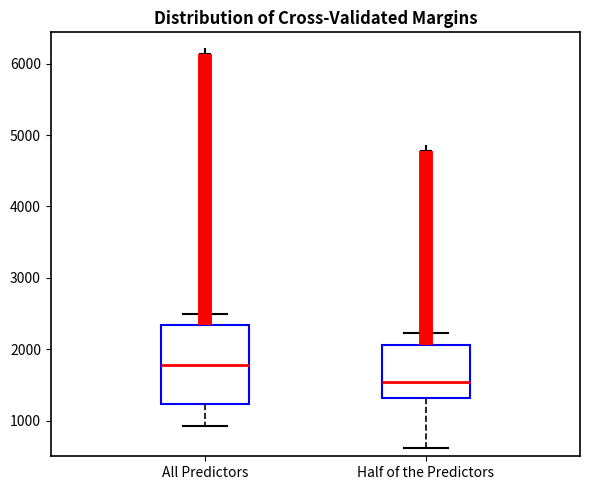

Reading left to right, transcribe this box plot: for each box, give where its median line is, the range the box spans, and where its two whiskers end, as read against the y-axis. The values are not printed on the chart, so give them approximately, as read against the axis.

All Predictors: median 1800, box 1200 to 2300, whiskers 900 to 2500
Half of the Predictors: median 1500, box 1300 to 2100, whiskers 600 to 2200